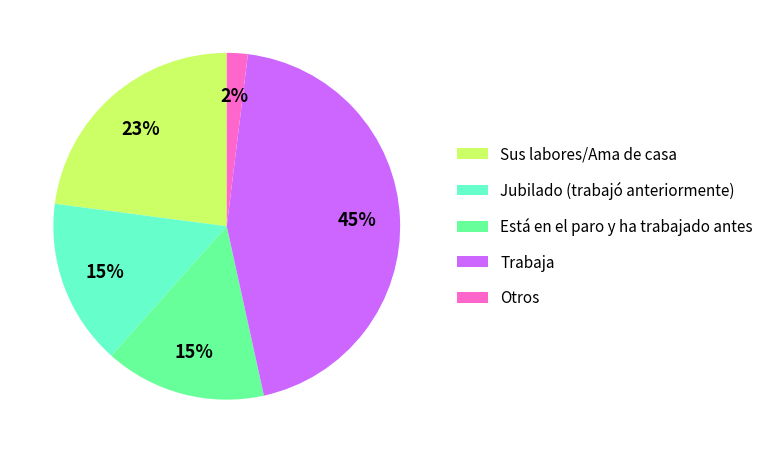

What is the ratio of the value at Trabaja to the value at Está en el paro y ha trabajado antes?

3.0